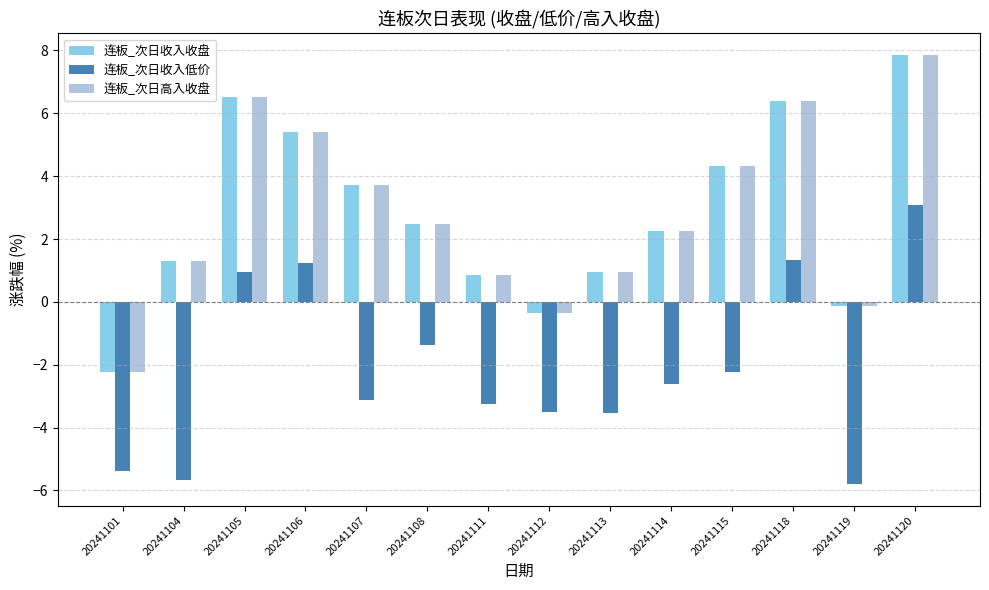

What is the difference between the second highest and minimum values in the 连板_次日高入收盘 series?

8.8